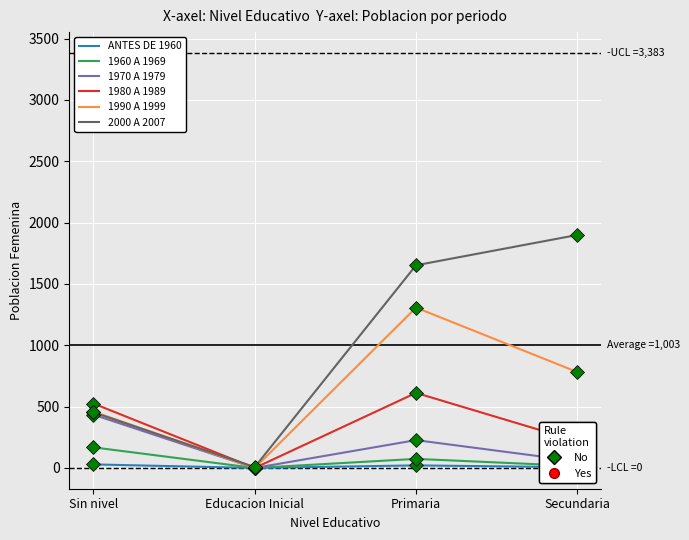

What is the maximum value shown in the chart?

1899